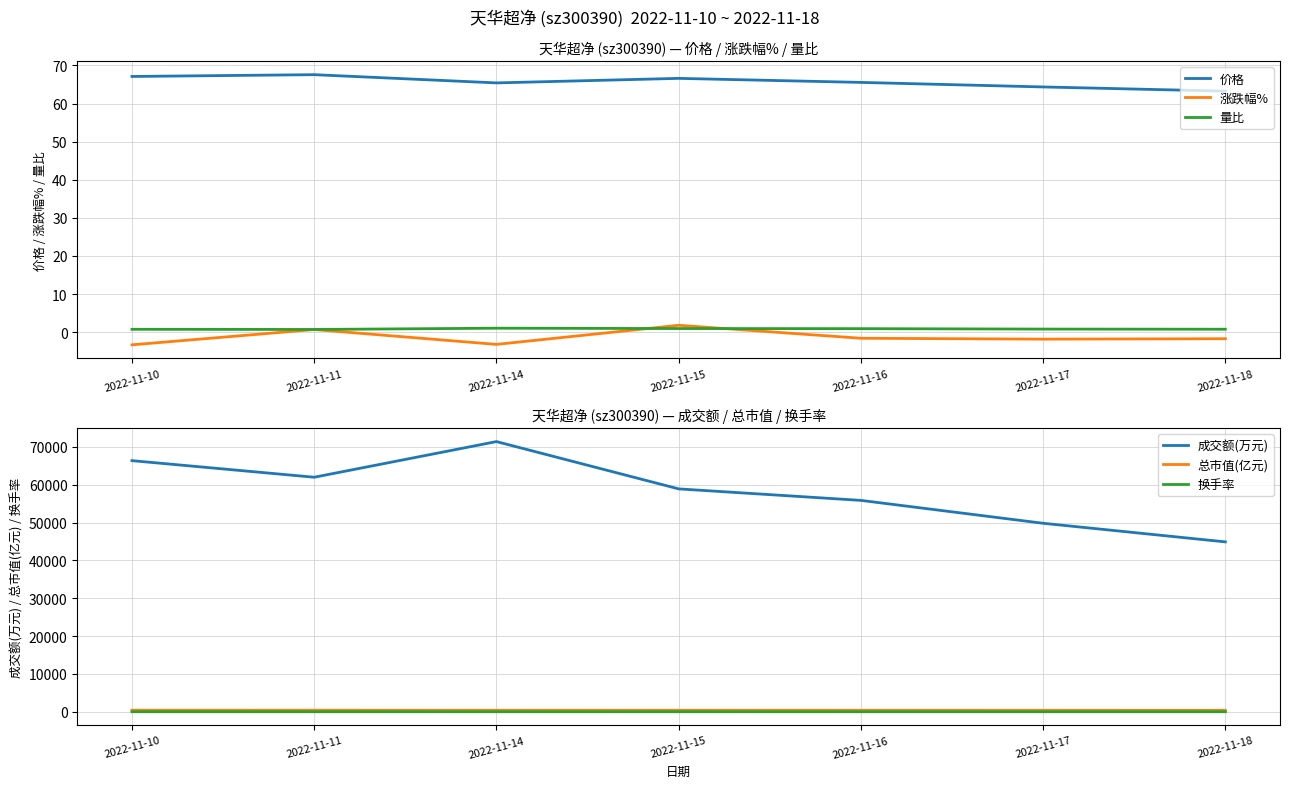

What is the lowest value of the 量比 series?

0.7